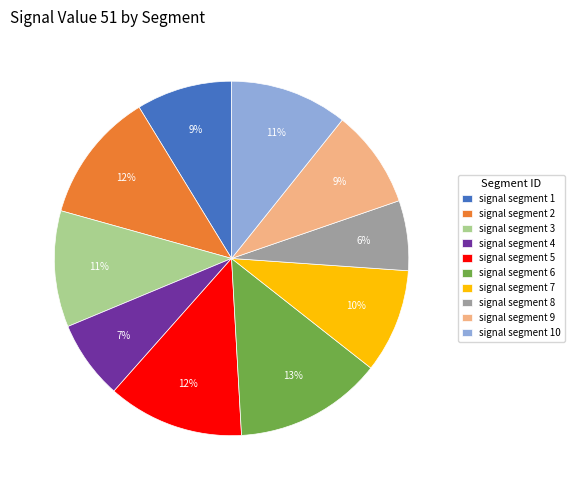

Is there a majority slice in this chart?

No